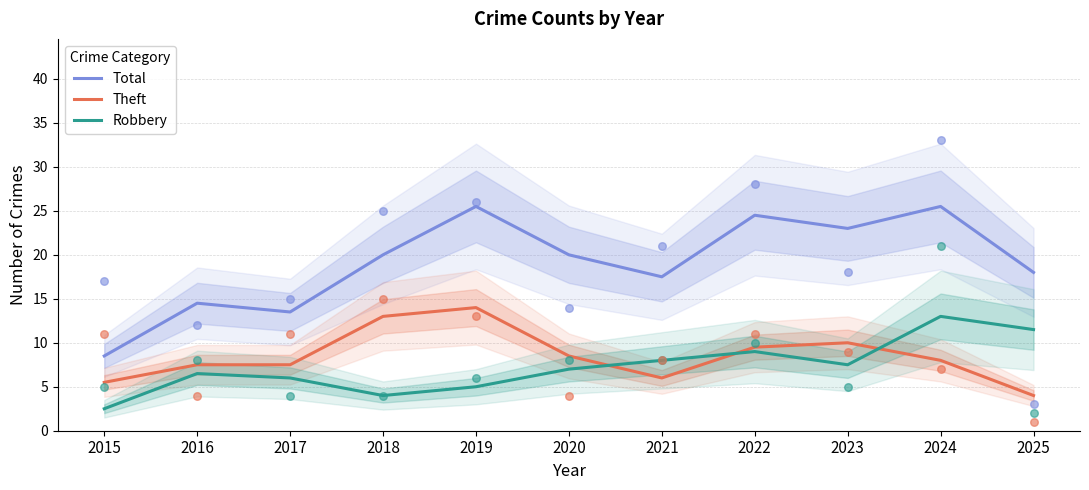

Is the value of Theft at 2021 greater than the value of Total at 2022?

No